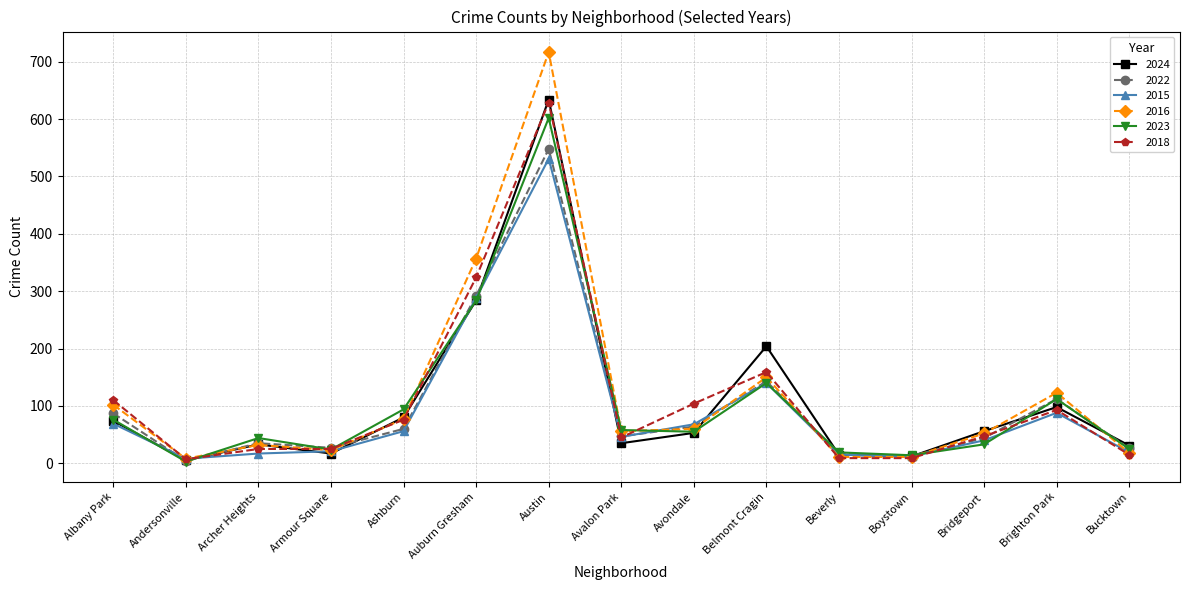

What are all the series names shown in the legend?

2024, 2022, 2015, 2016, 2023, 2018